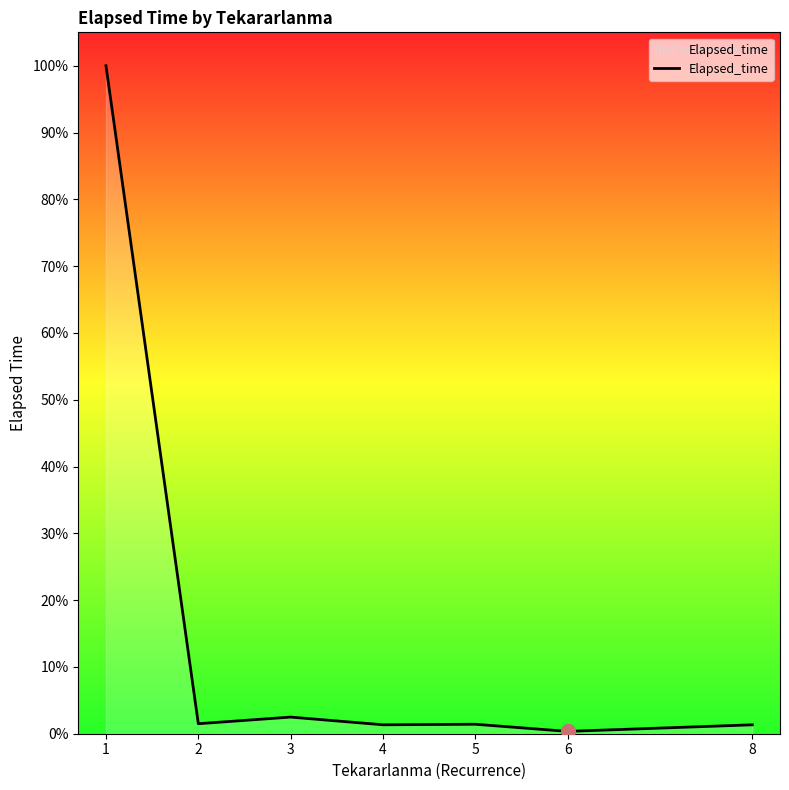

Does the chart have visible grid lines?

No